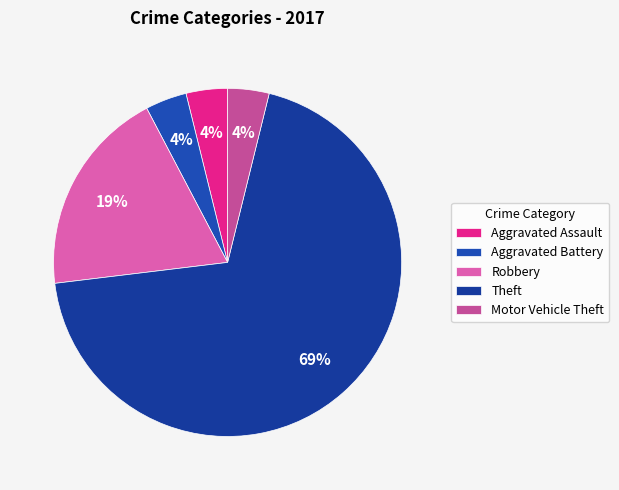

Combined, what portion of the pie is Robbery and Aggravated Battery?

23.1%